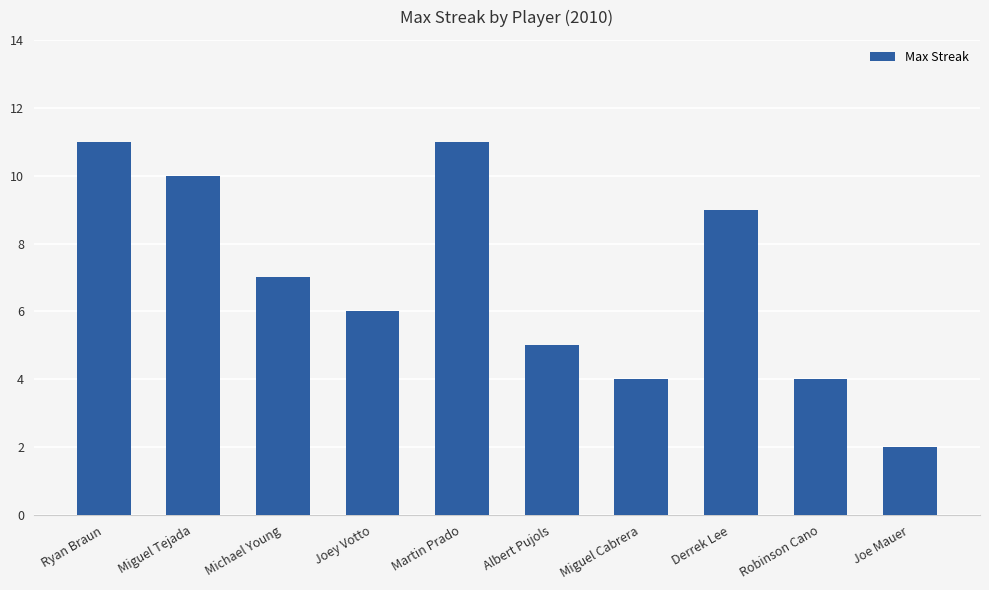

What value does the data have at Robinson Cano?

4